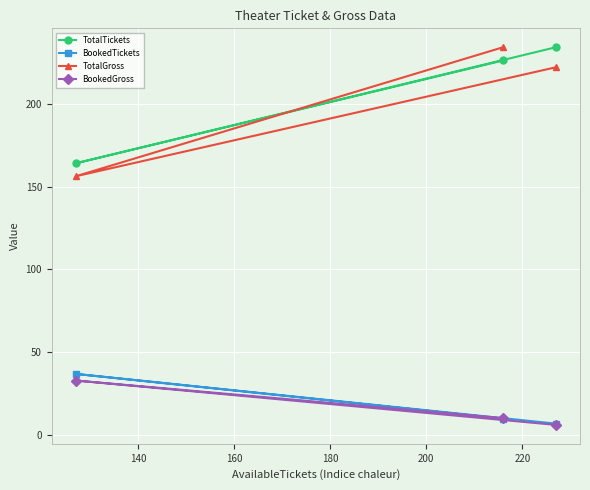

What is the smallest value displayed?

6.2